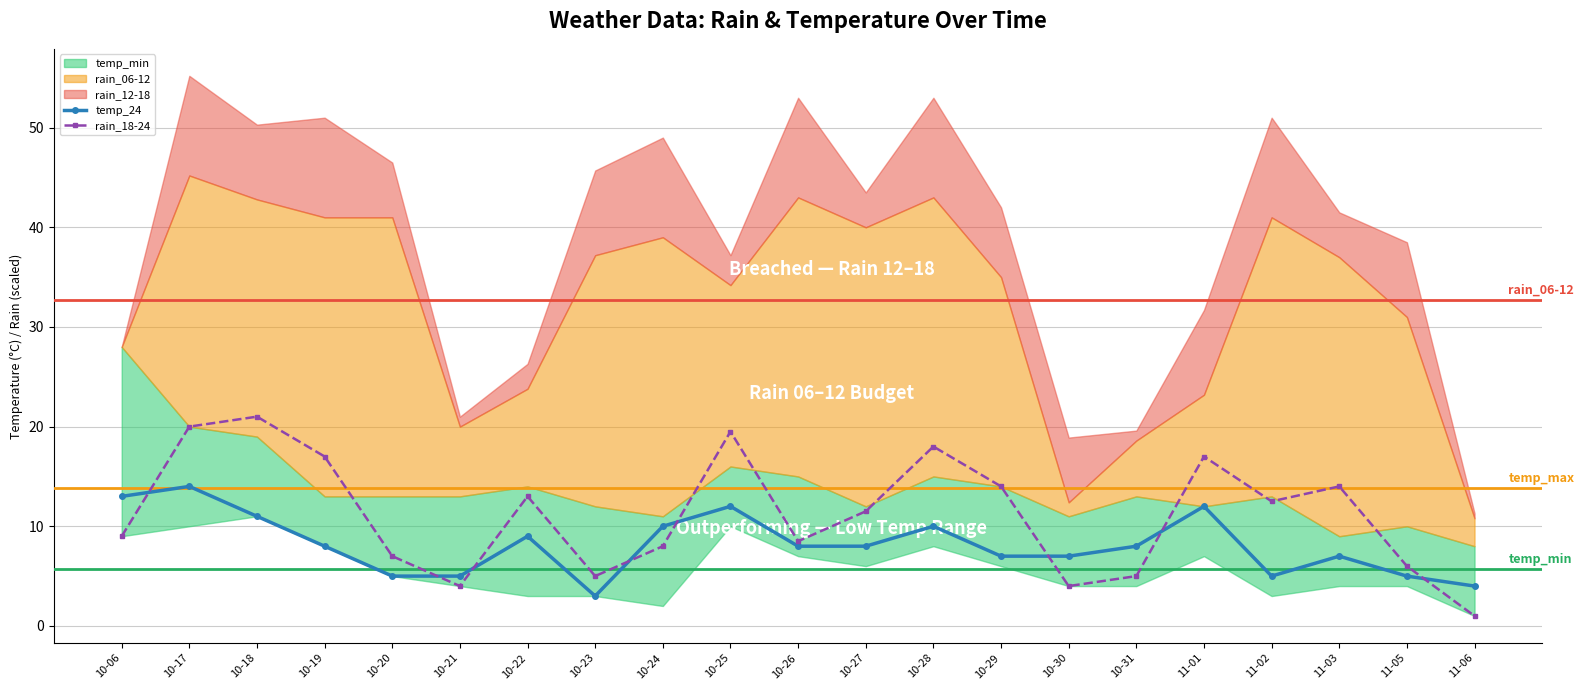

The value of temp_24 at 10-30 is 7.0. True or false?

True